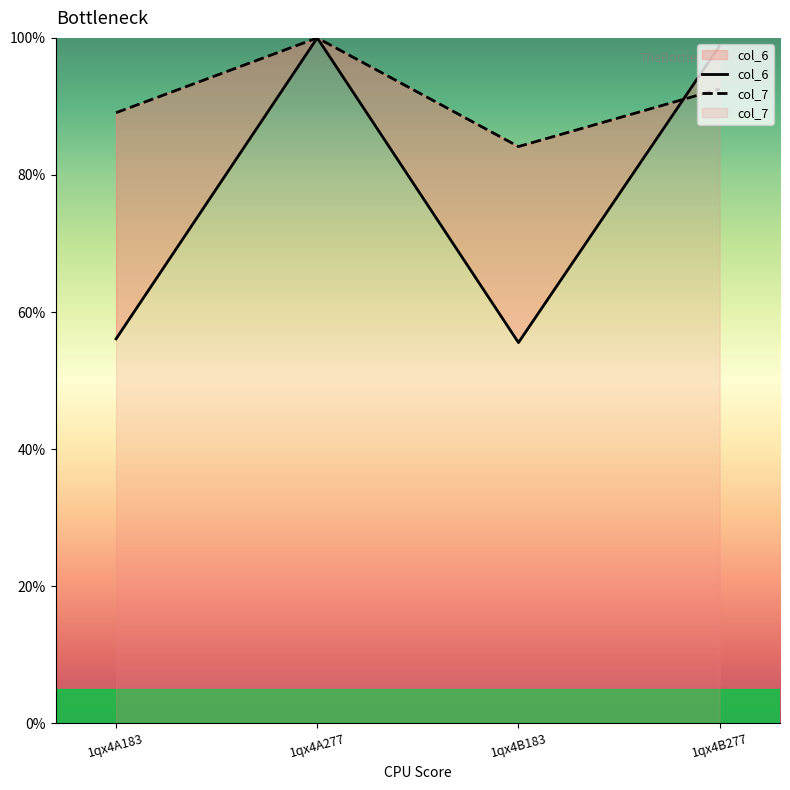

Which series has the largest range (max minus min)?

col_6